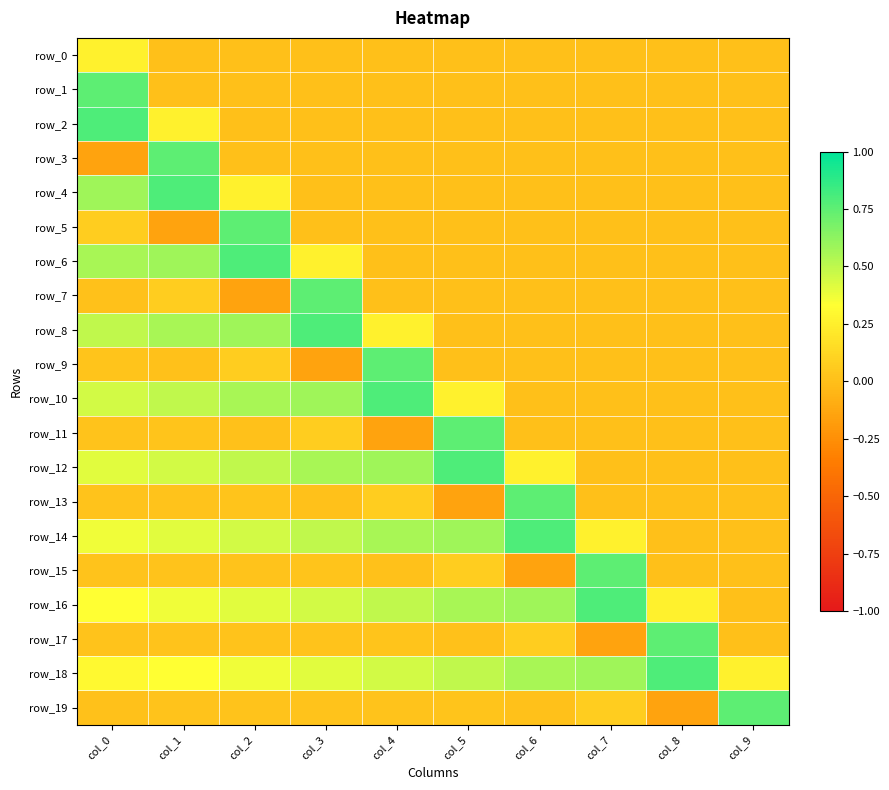

True or false: row_15 has a value of -0.1 at col_6.

True